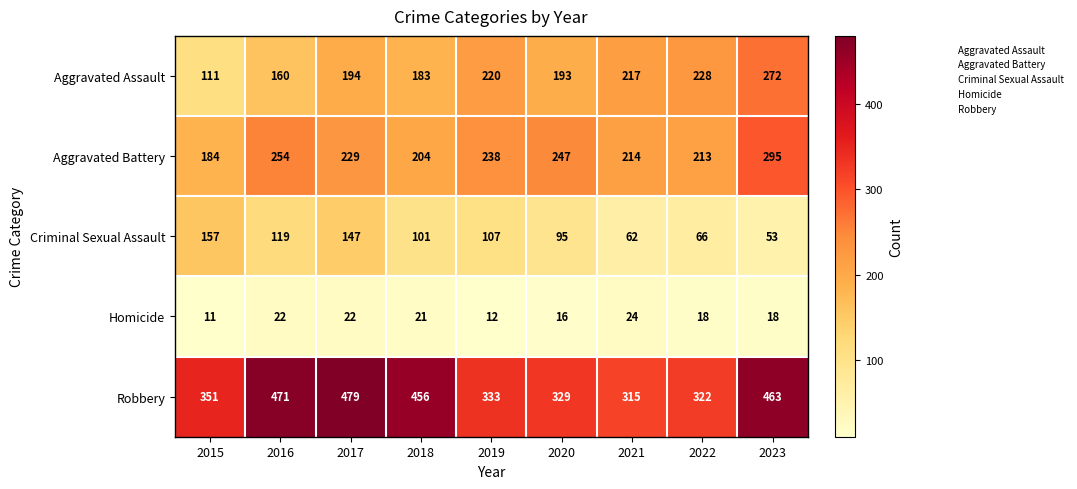

Rank the series by their maximum value, from lowest to highest.

Homicide, Criminal Sexual Assault, Aggravated Assault, Aggravated Battery, Robbery